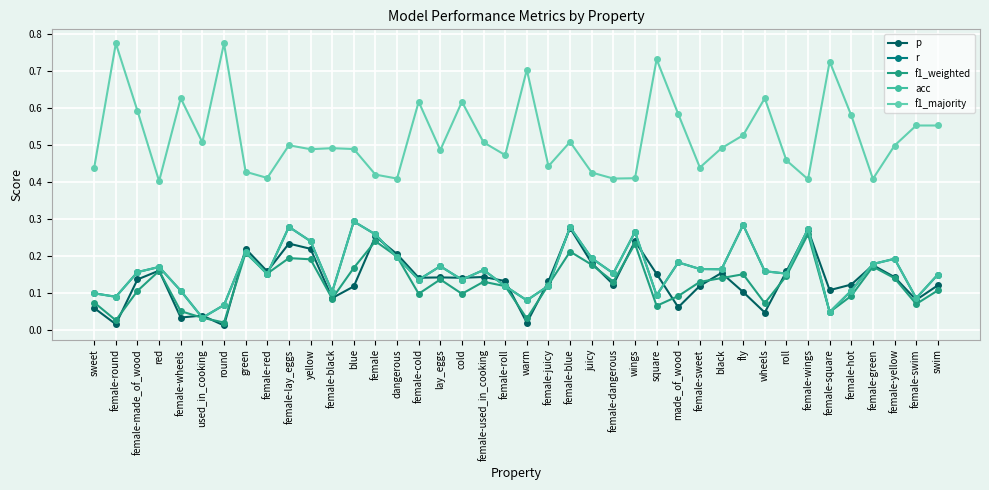

What is the spread (max minus min) of values at blue?

0.4